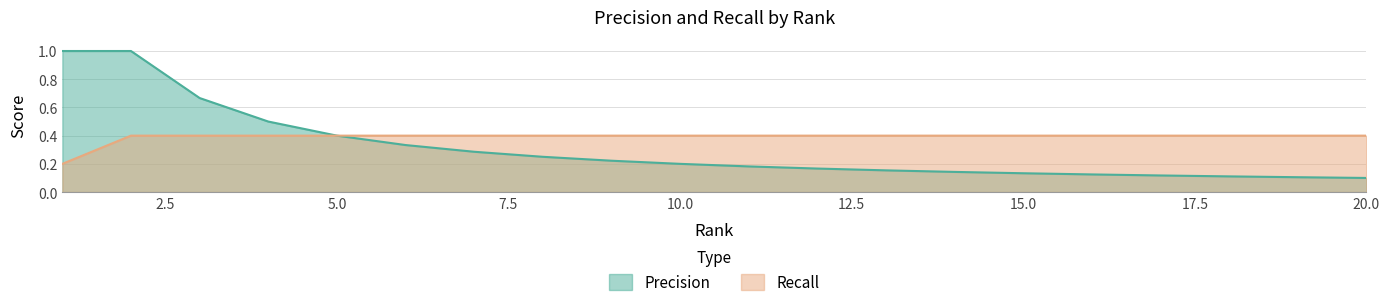

What are all the series names shown in the legend?

Precision, Recall